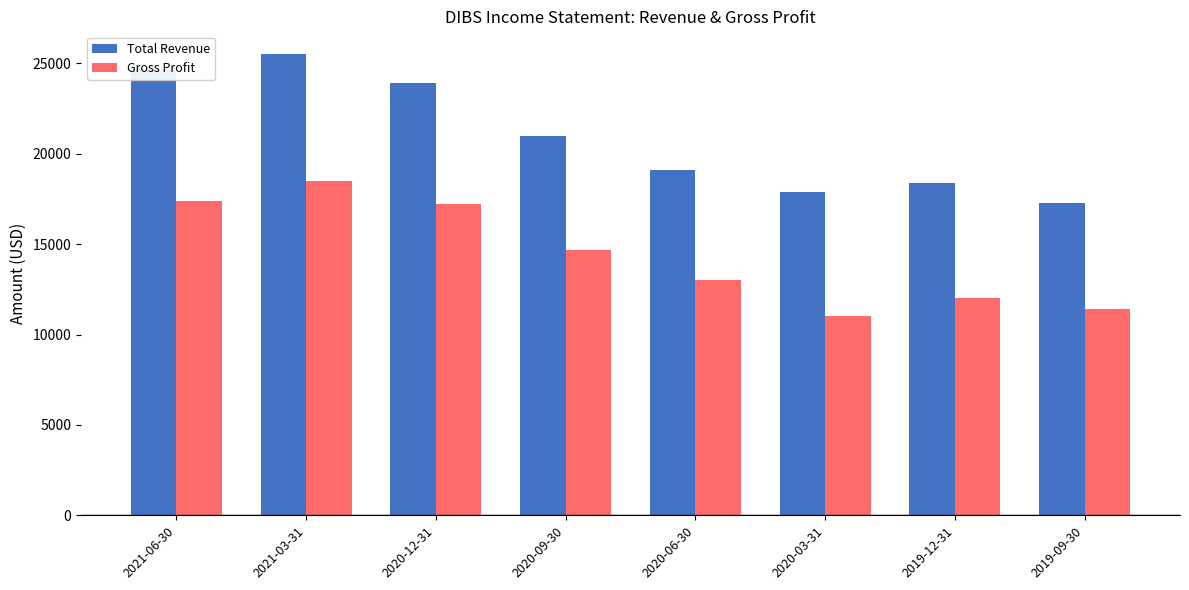

What is the minimum value for Total Revenue?

17300